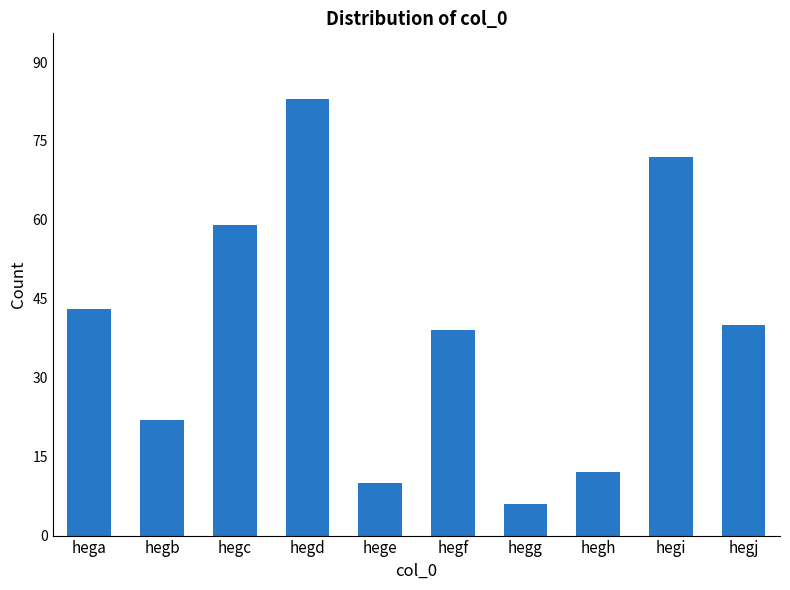

List the labels in order of value, largest first.

hegd, hegi, hegc, hega, hegj, hegf, hegb, hegh, hege, hegg